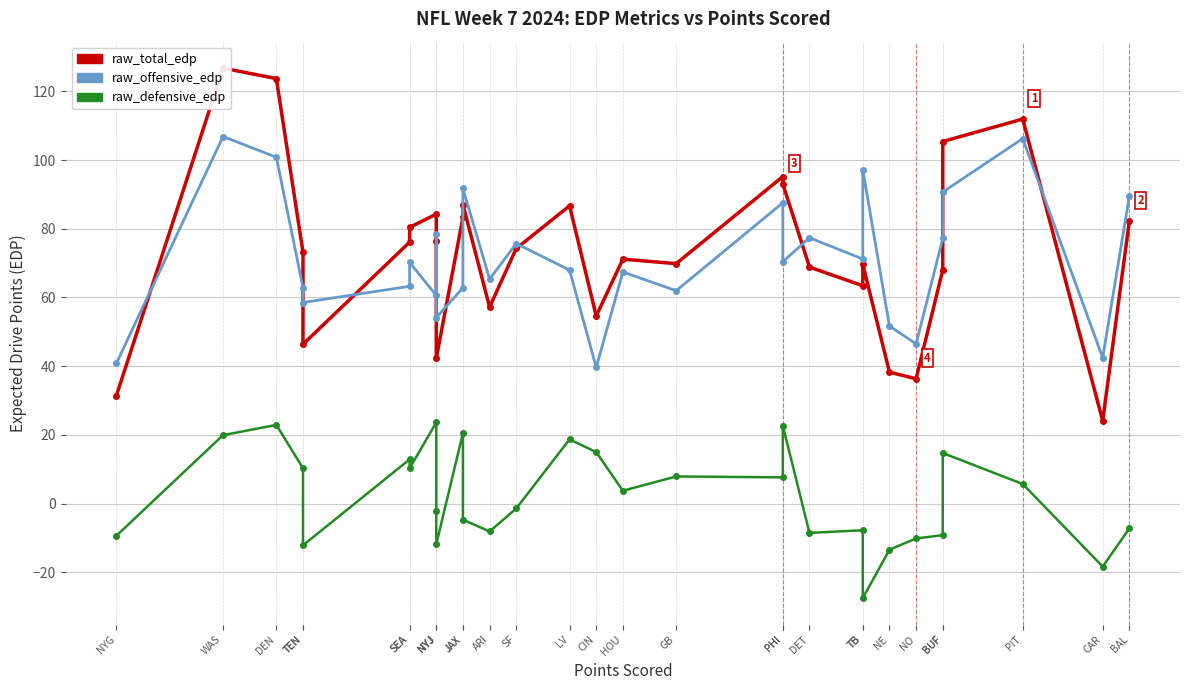

Between which two adjacent categories do raw_total_edp and raw_offensive_edp first intersect?

NYG and WAS